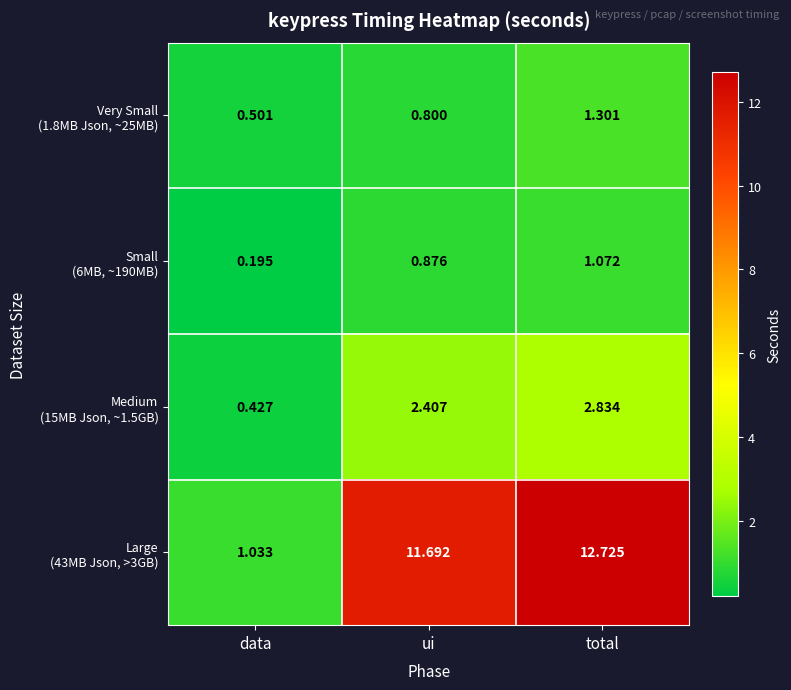

What is the total value across all series at total?

17.9